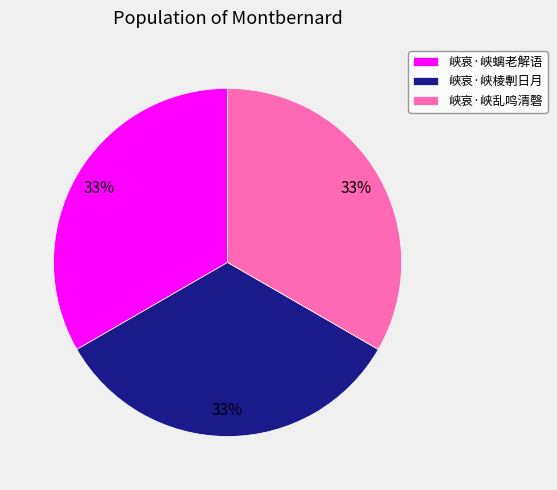

Is there a majority slice in this chart?

No